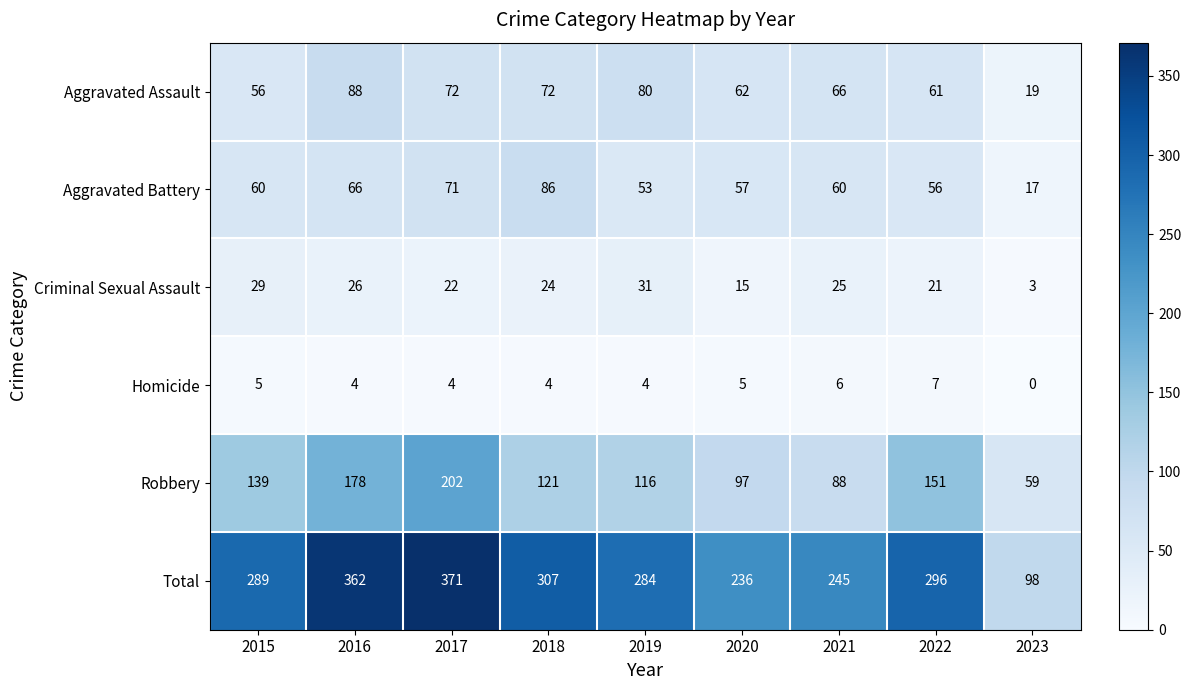

How many distinct data groups are displayed?

6